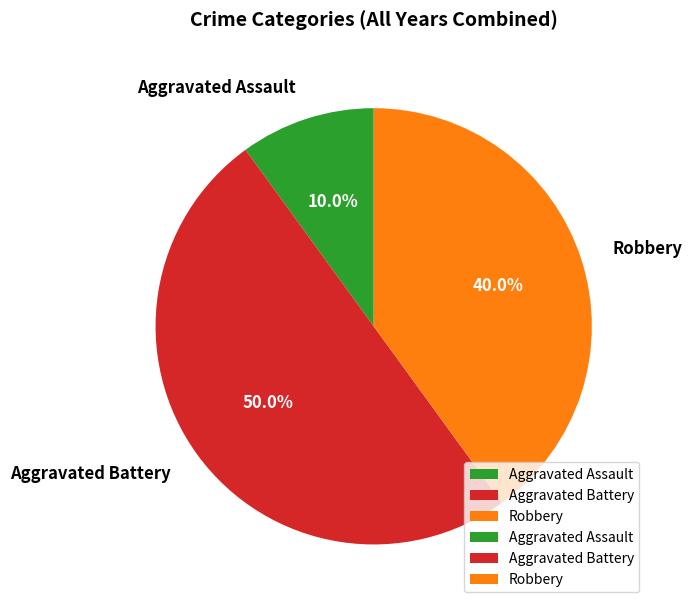

What percentage do Aggravated Assault and Robbery together represent?

50.0%